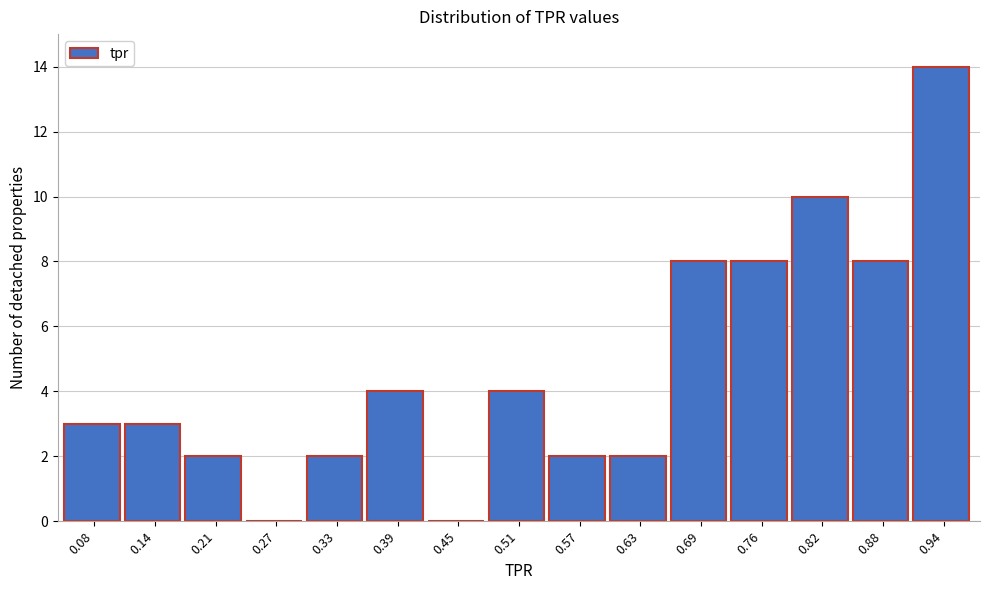

Reading left to right, extract all data points from this chart.

0.08=3	0.14=3	0.21=2	0.27=0	0.33=2	0.39=4	0.45=0	0.51=4	0.57=2	0.63=2	0.69=8	0.76=8	0.82=10	0.88=8	0.94=14